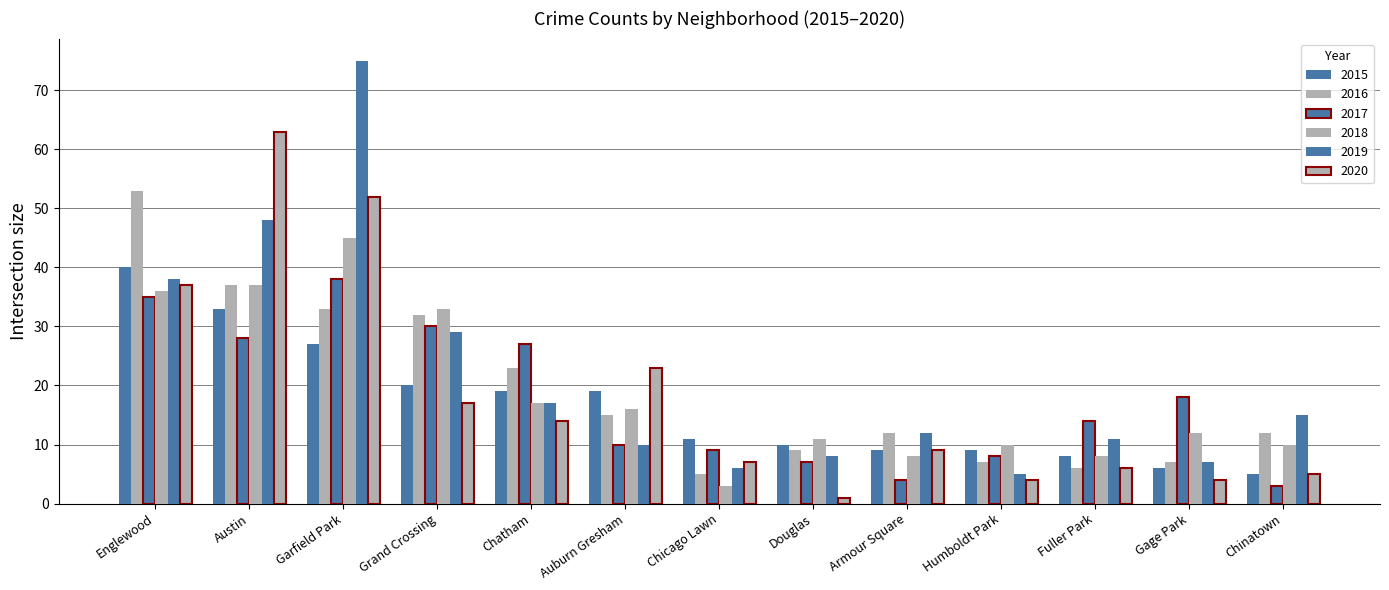

What is the difference between the 2016 values at Humboldt Park and Chinatown?

5